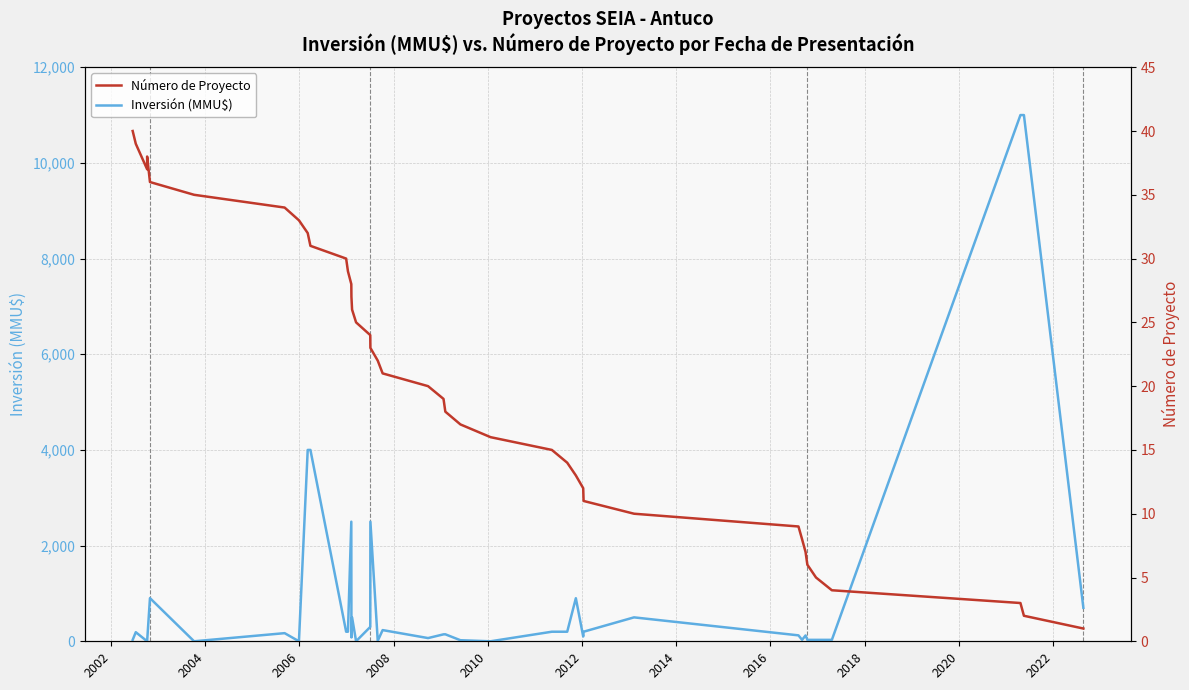

Which series has the largest total across all categories?

Inversión (MMU$)